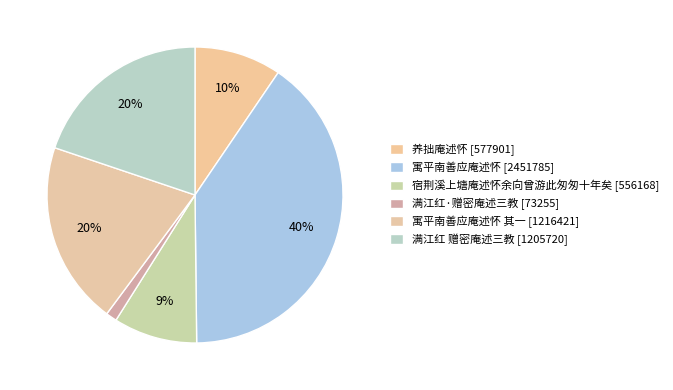

Which category has the biggest portion of the pie?

寓平南善应庵述怀